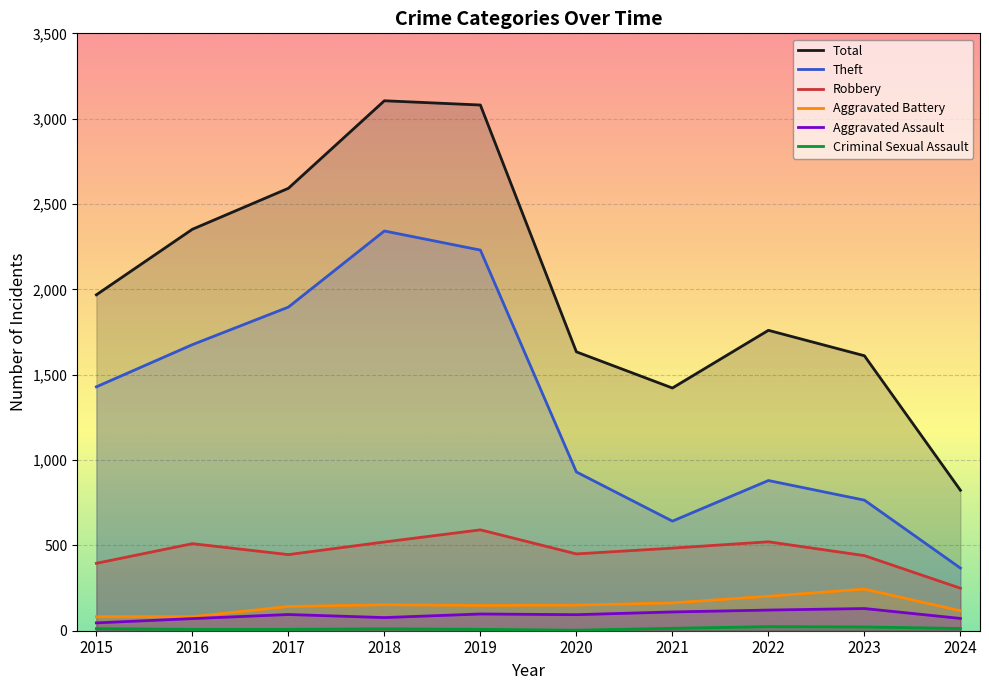

Which series changed the most between 2018 and 2022?

Theft